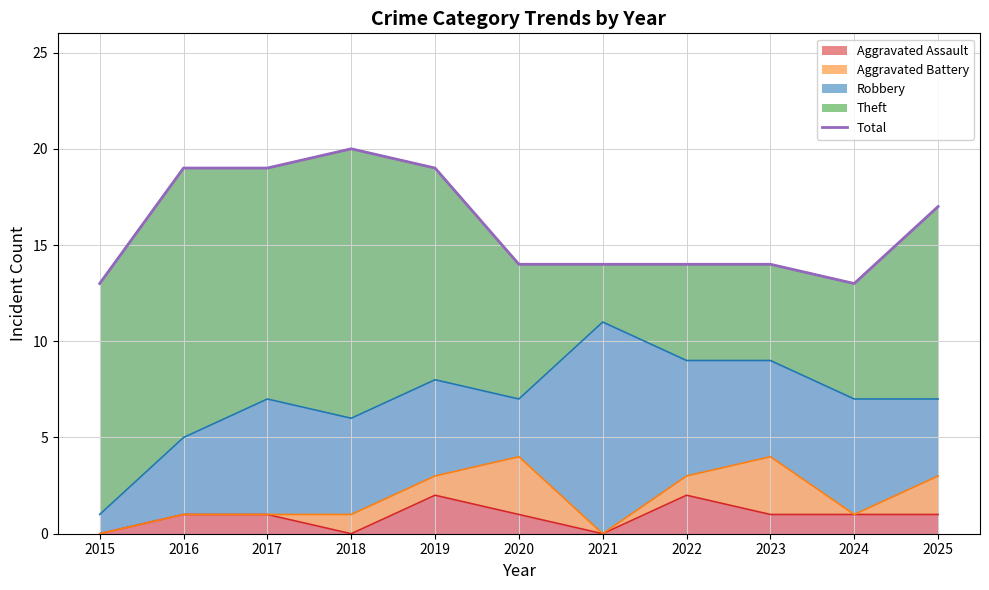

What is the difference between the maximum and second lowest values?

7